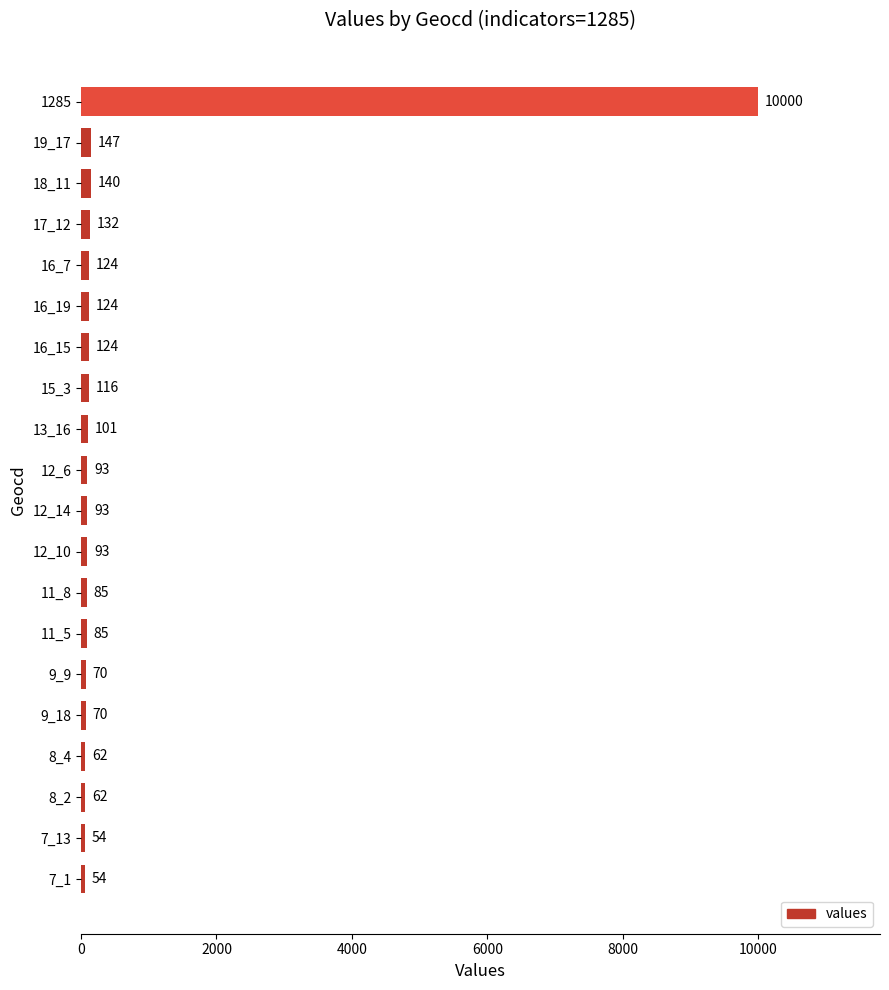

What is the label of the 9th bar from the bottom?

12_10